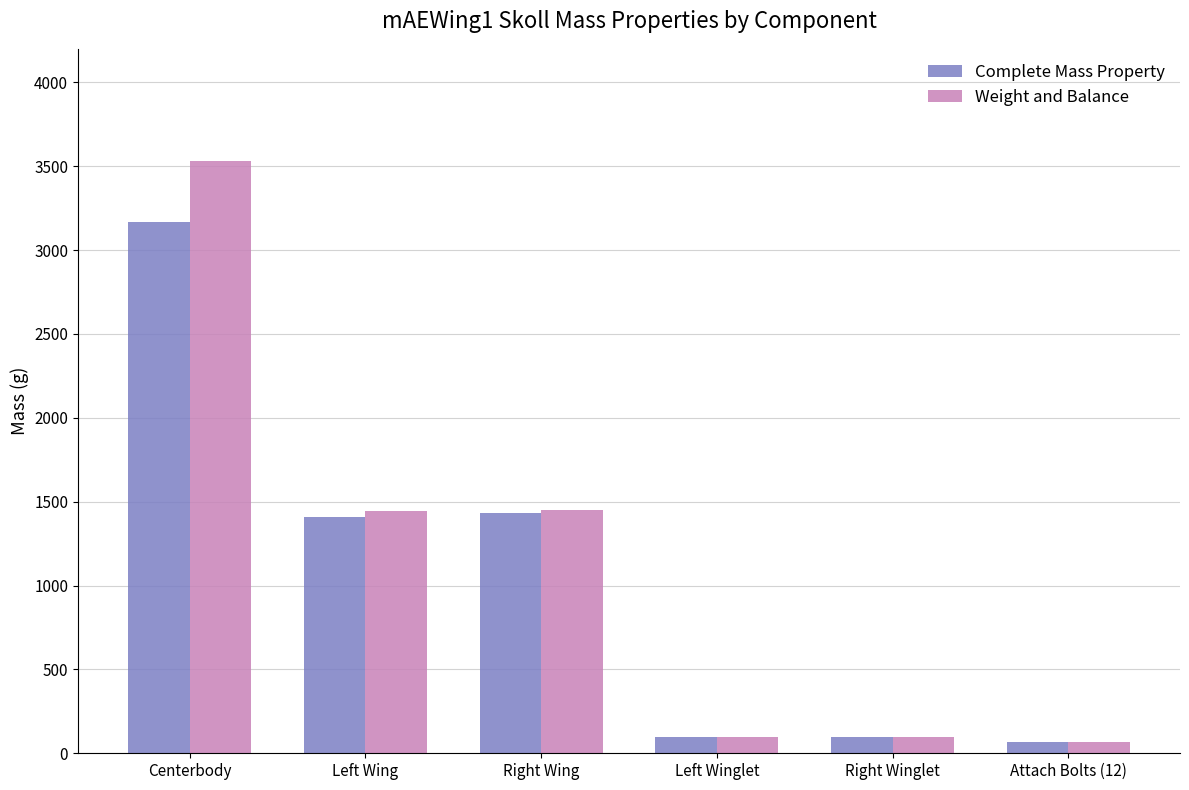

At which label does Weight and Balance reach its peak?

Centerbody